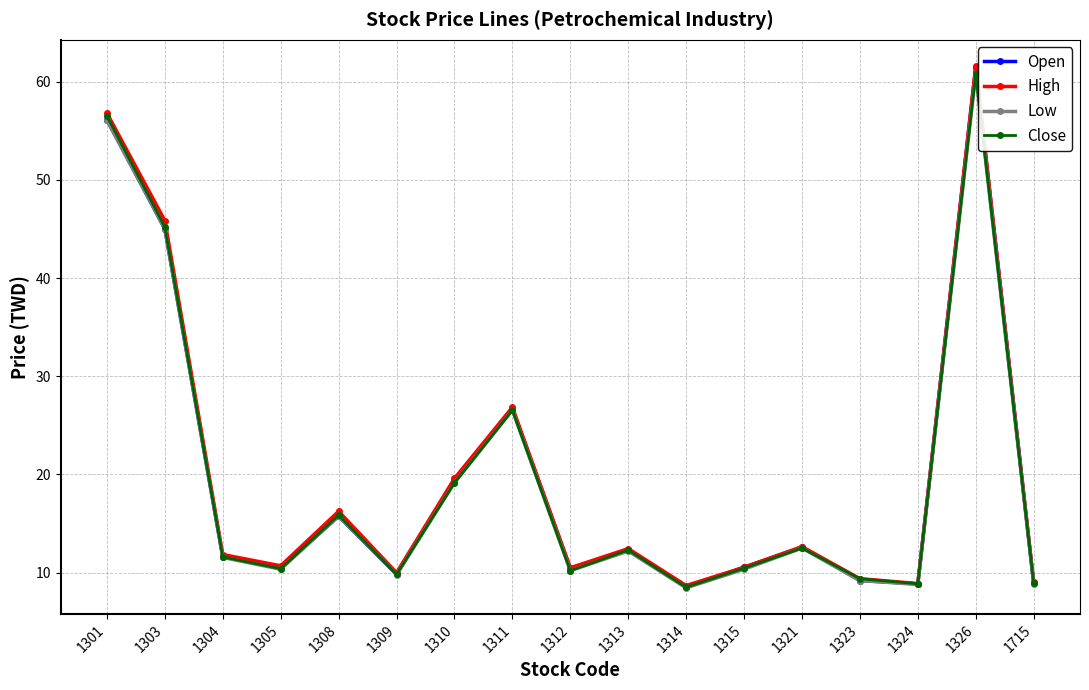

Is it true that Open equals 8.9 at 1324?

True